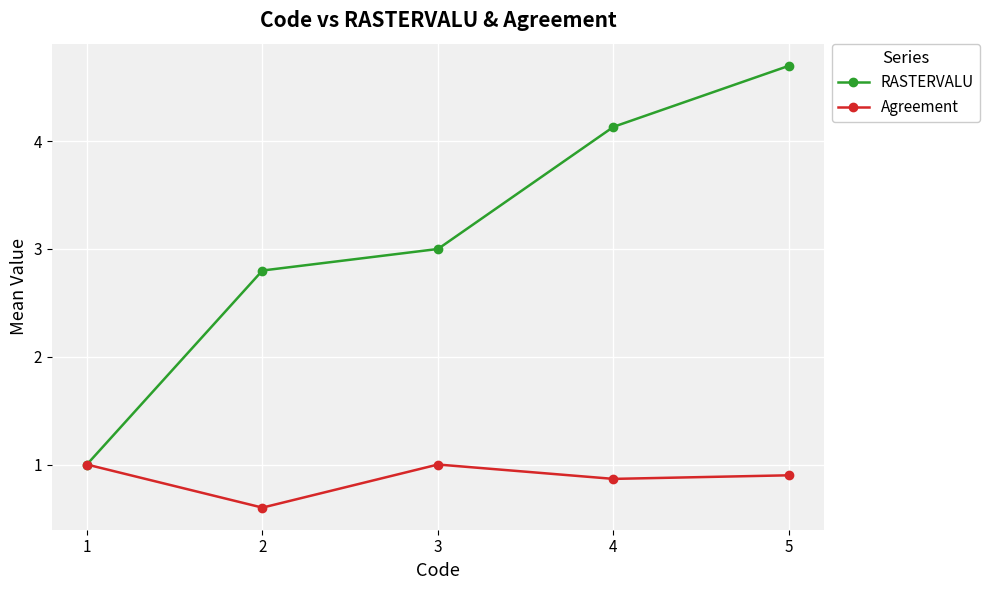

Reading left to right, what are all the values shown in this chart?

RASTERVALU: 1.0	2.8	3.0	4.1	4.7
Agreement: 1.0	0.6	1.0	0.9	0.9